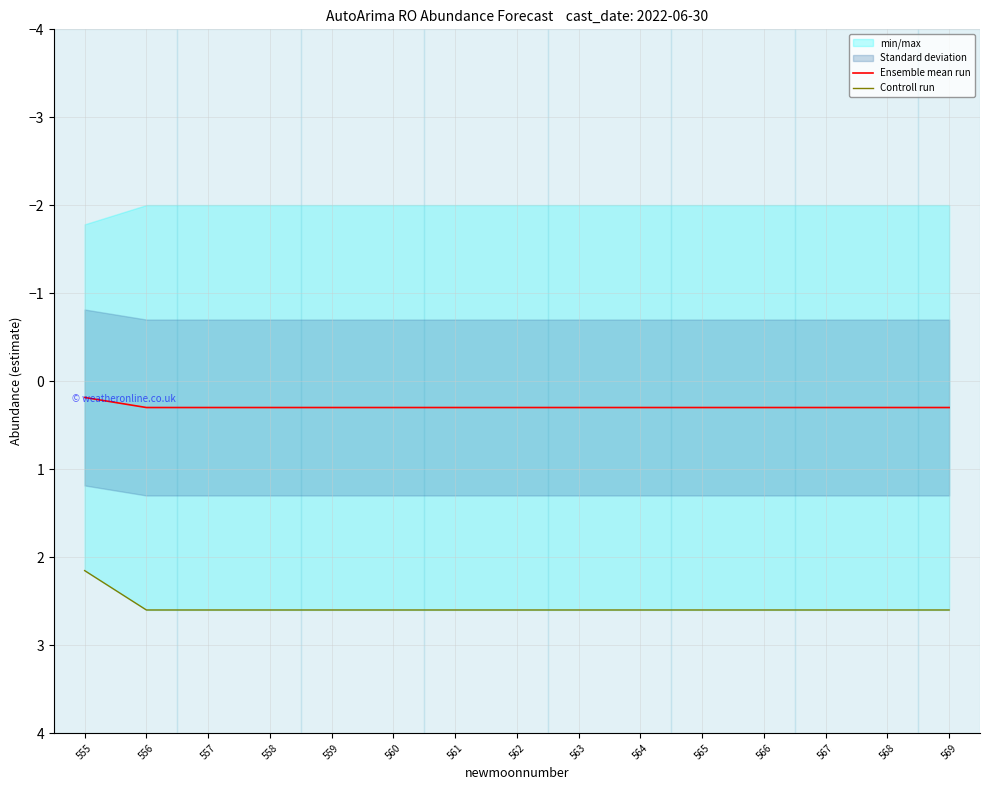

What is the average value of the Ensemble mean run series?

0.3